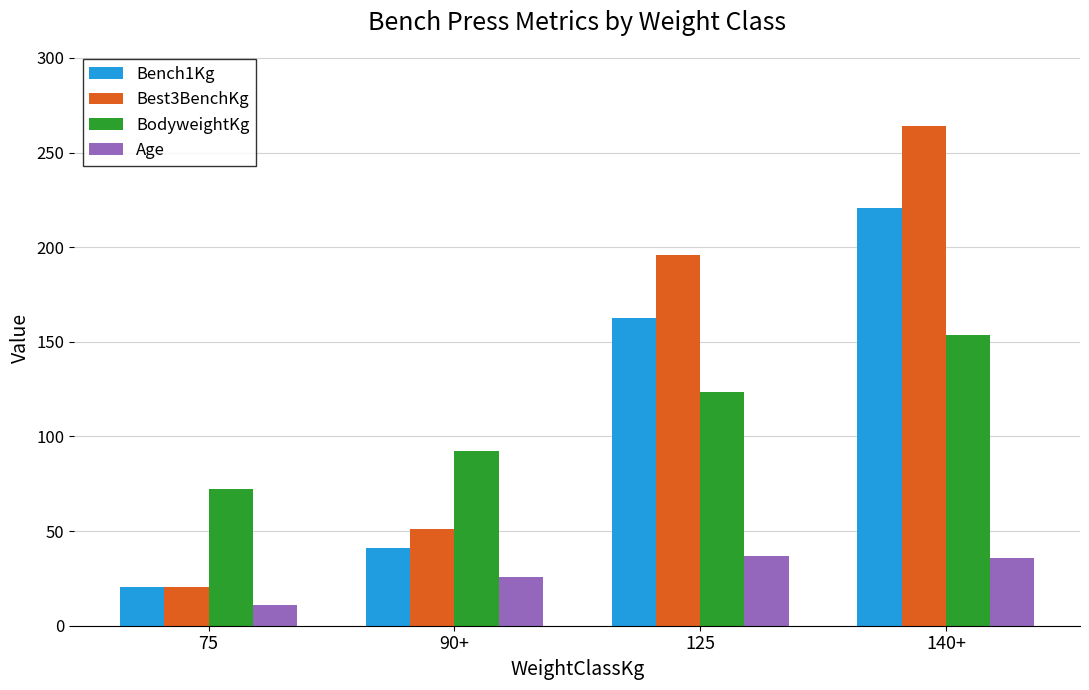

At which category is the sum across all series the highest?

140+